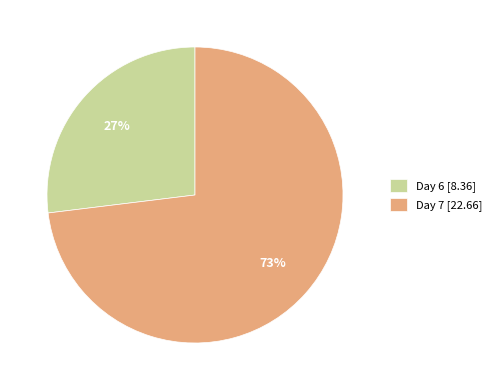

The Day 7 [22.66] slice represents 61% of the pie. True or false?

False